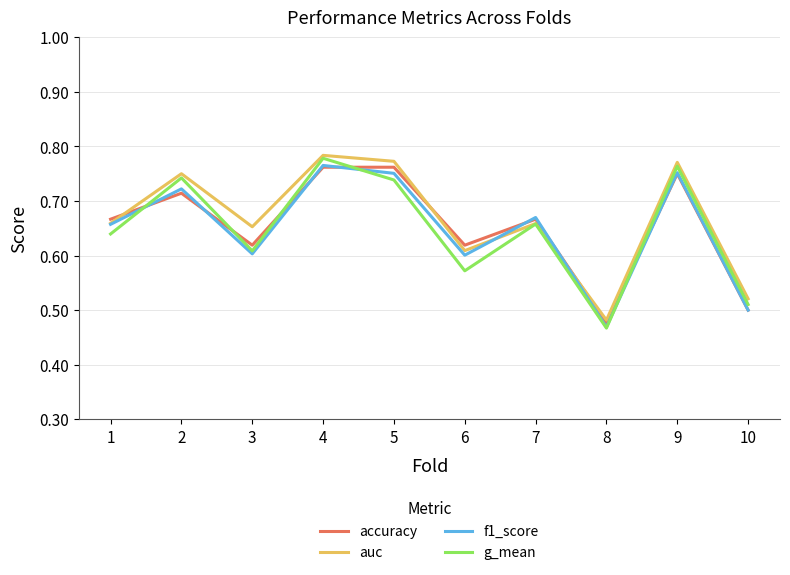

At which category does accuracy reach its first local valley?

3